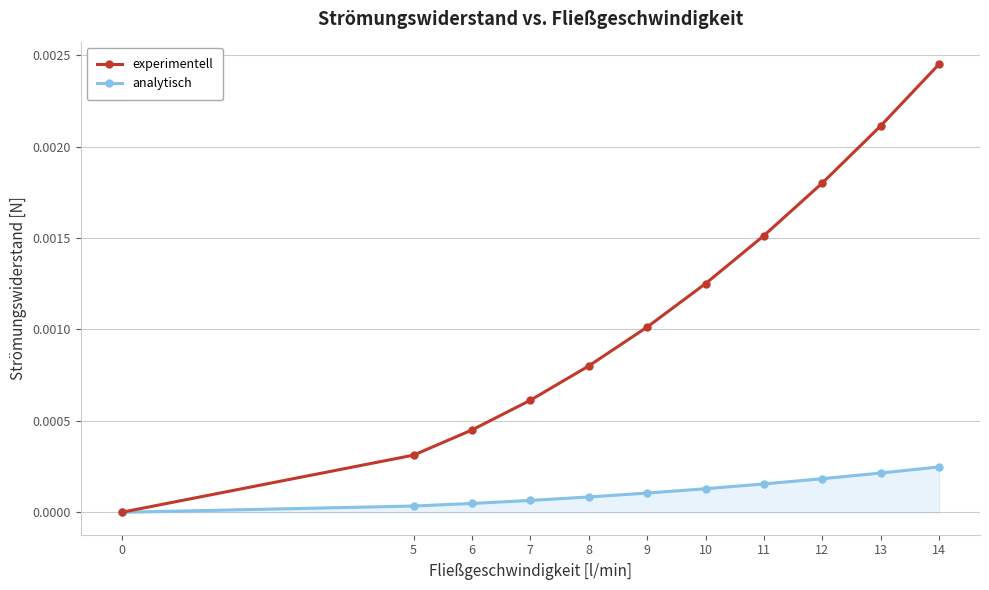

What are all the series names shown in the legend?

experimentell, analytisch